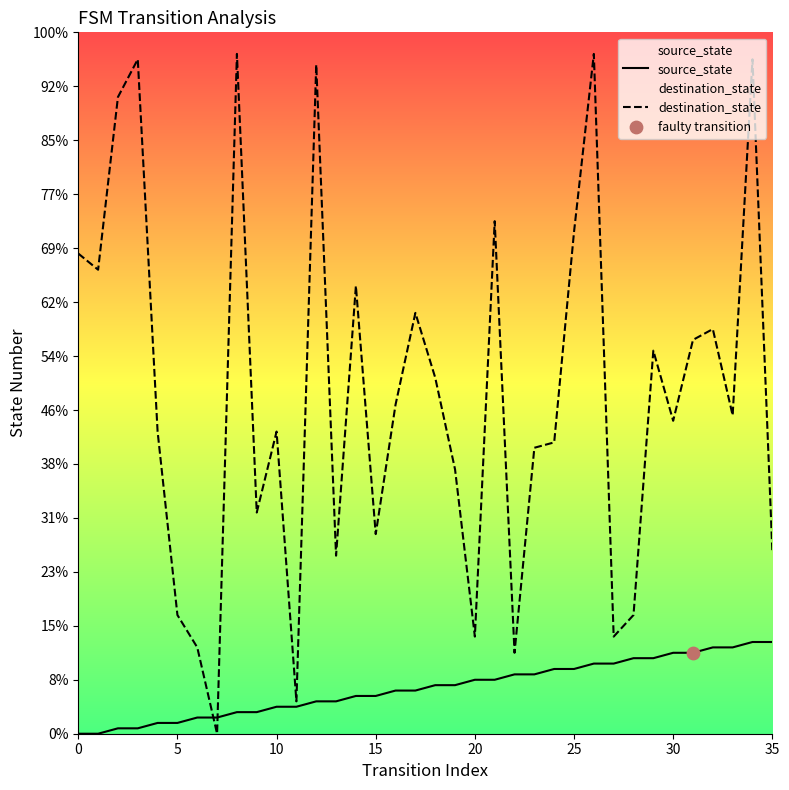

What are all the series names shown in the legend?

source_state, destination_state